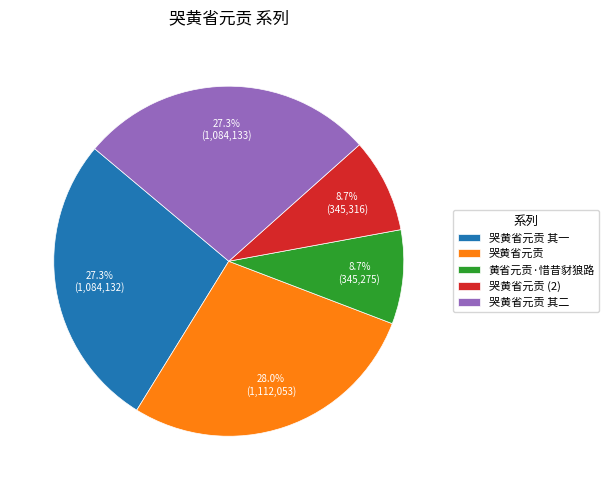

To the nearest percent, what is the average slice percentage?

20%